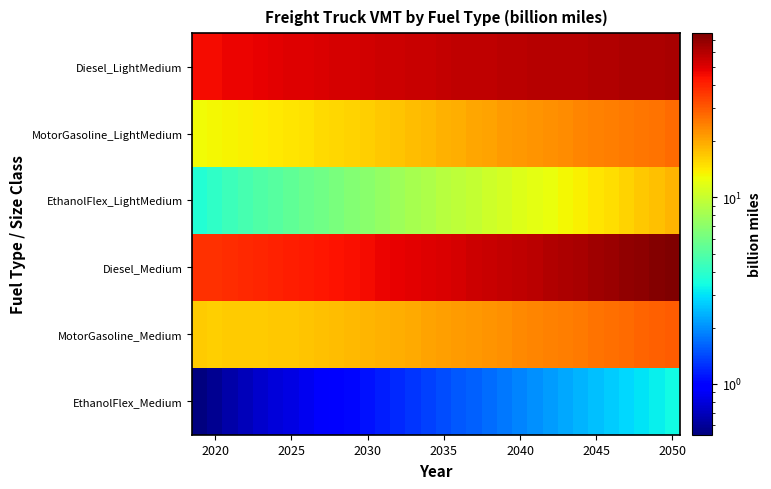

What is the smallest value displayed?

0.5